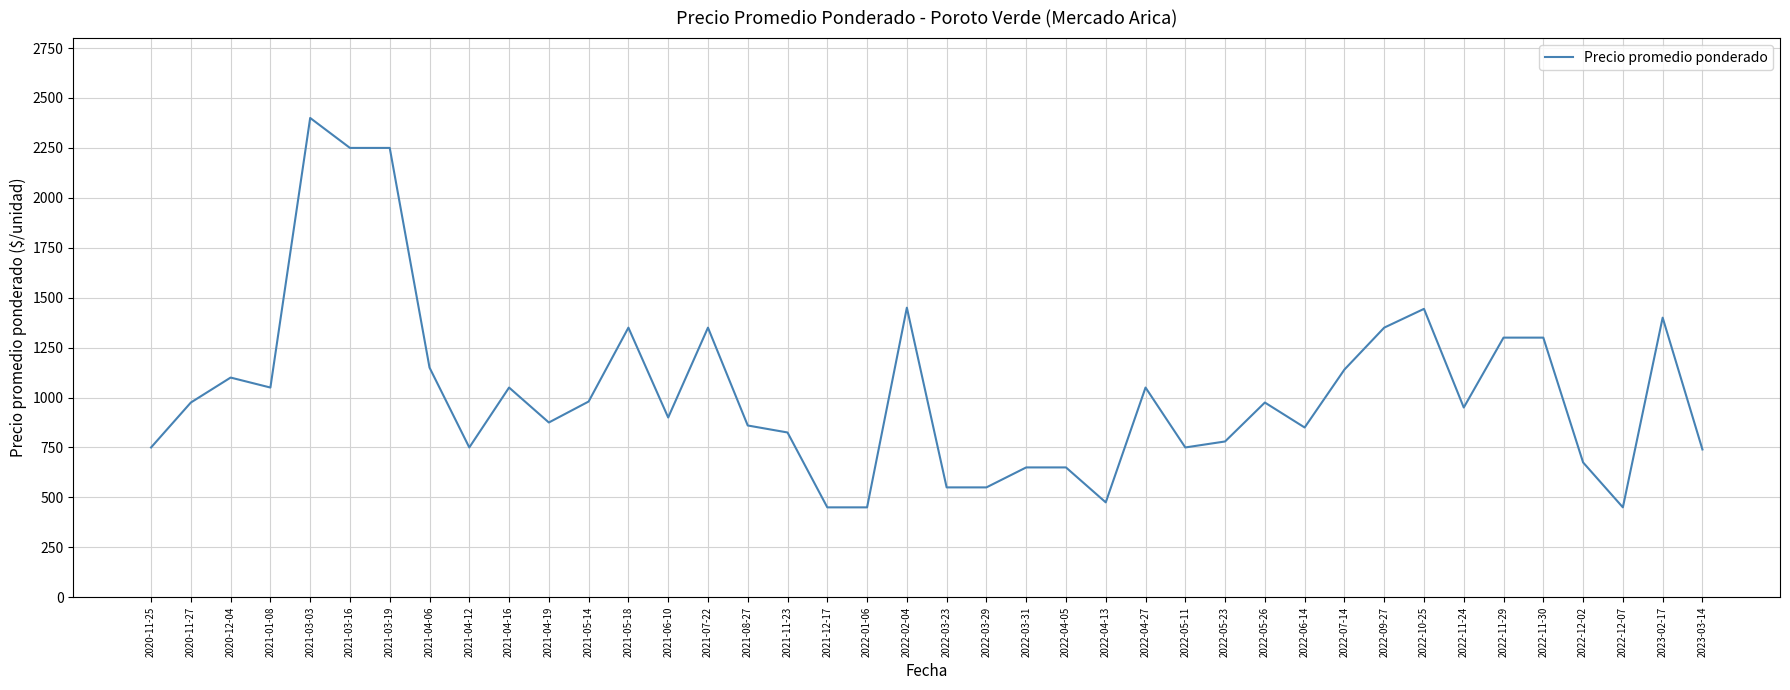

What is the sum of the values at 2022-03-31 and 2020-11-25?

1400